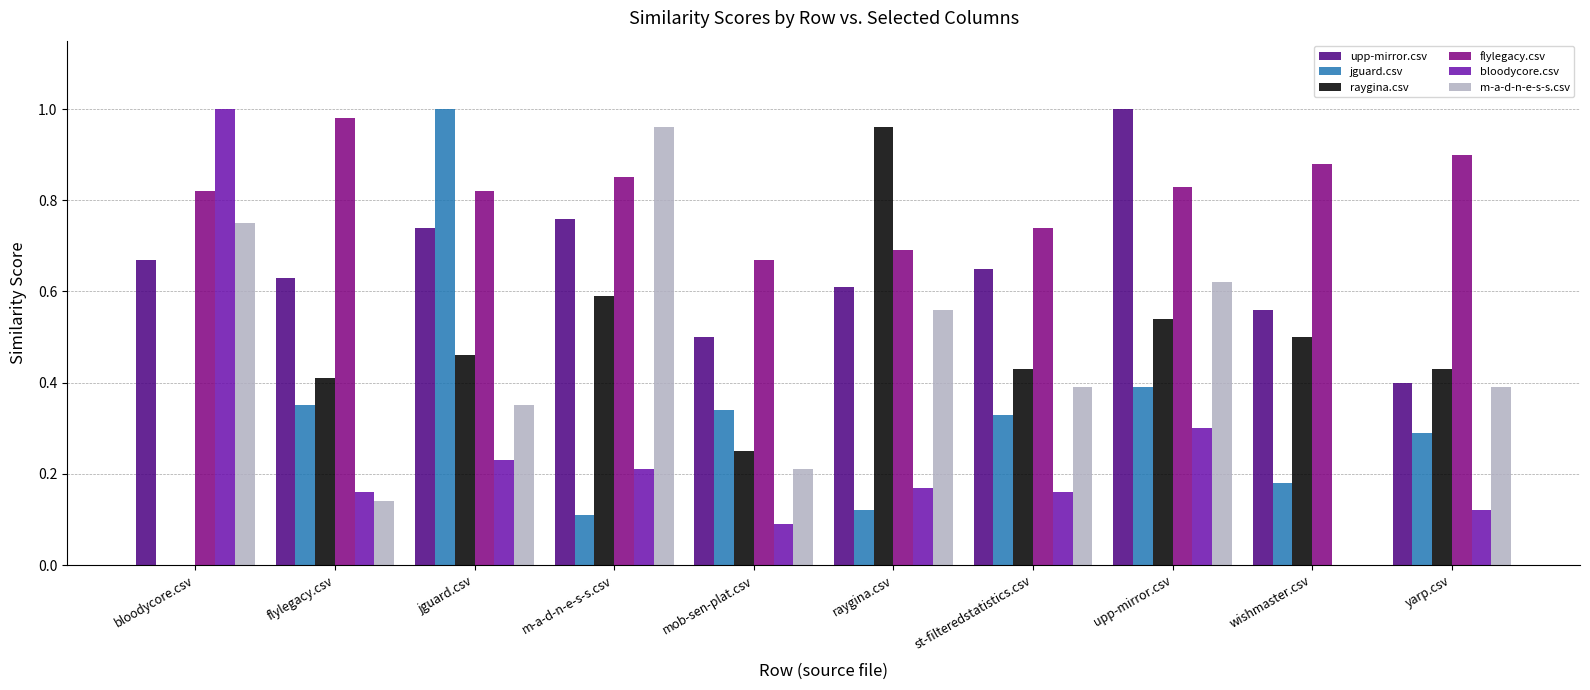

What is the sum of all jguard.csv values?

3.1